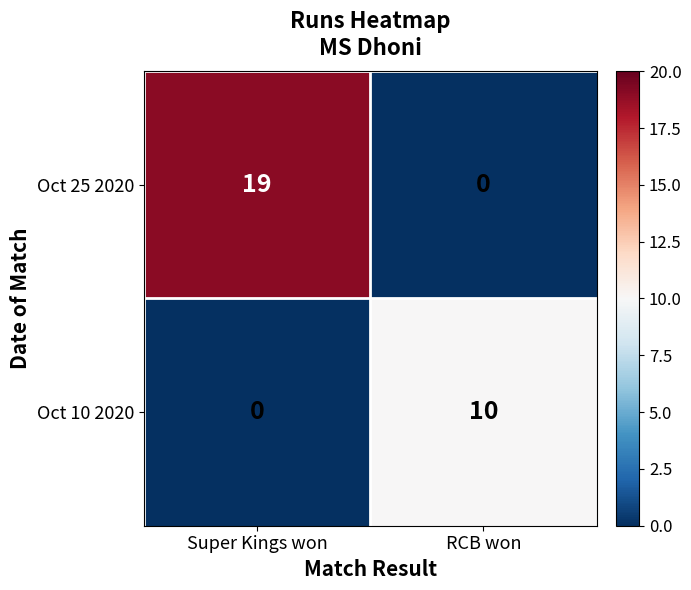

What is the difference between the highest and lowest values at RCB won?

10